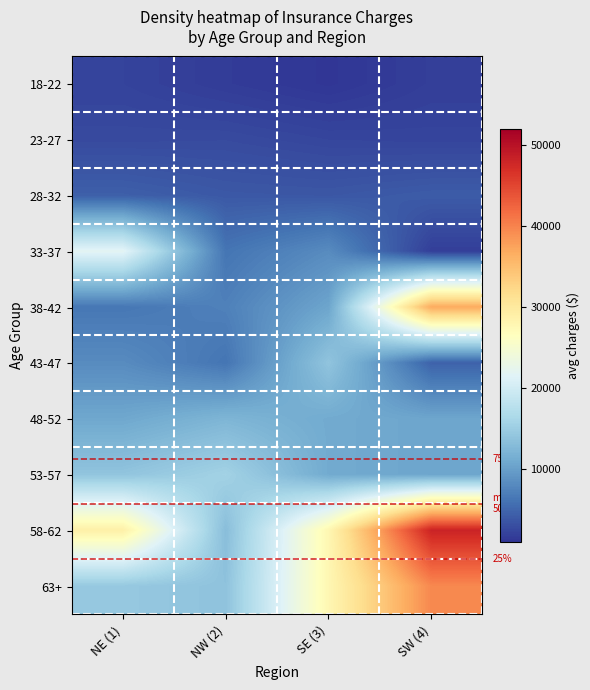

Rank the categories by 43-47 value from lowest to highest.

SW (4), NW (2), NE (1), SE (3)